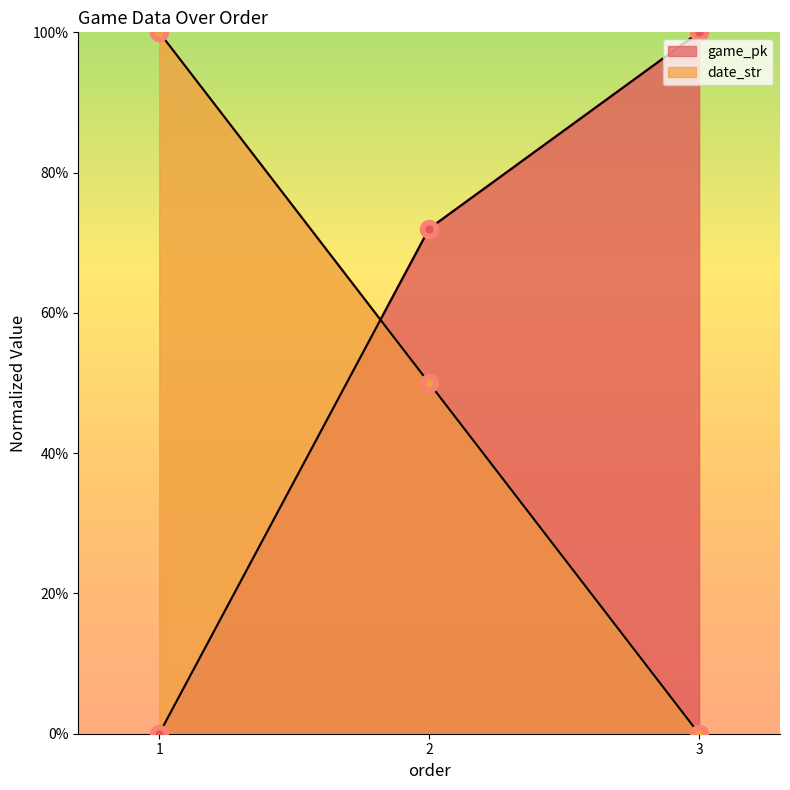

How many lines are shown in the chart?

2